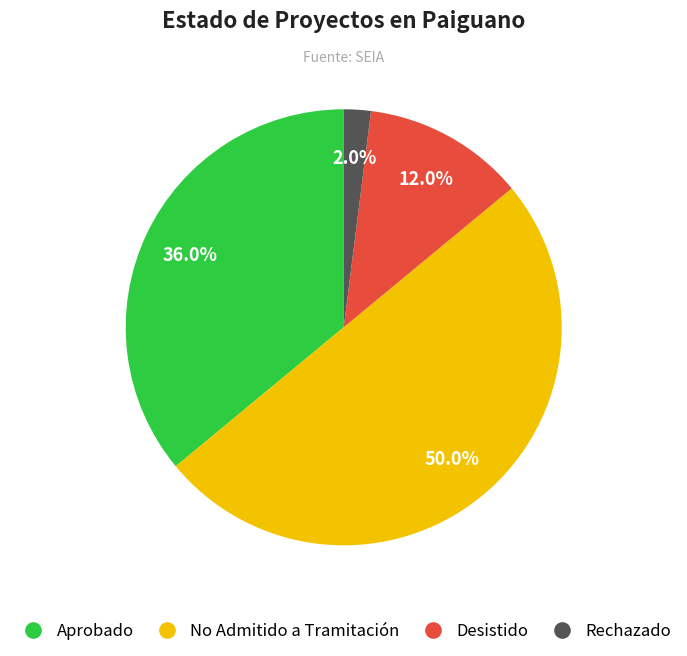

Which category has the smallest portion of the pie?

Rechazado